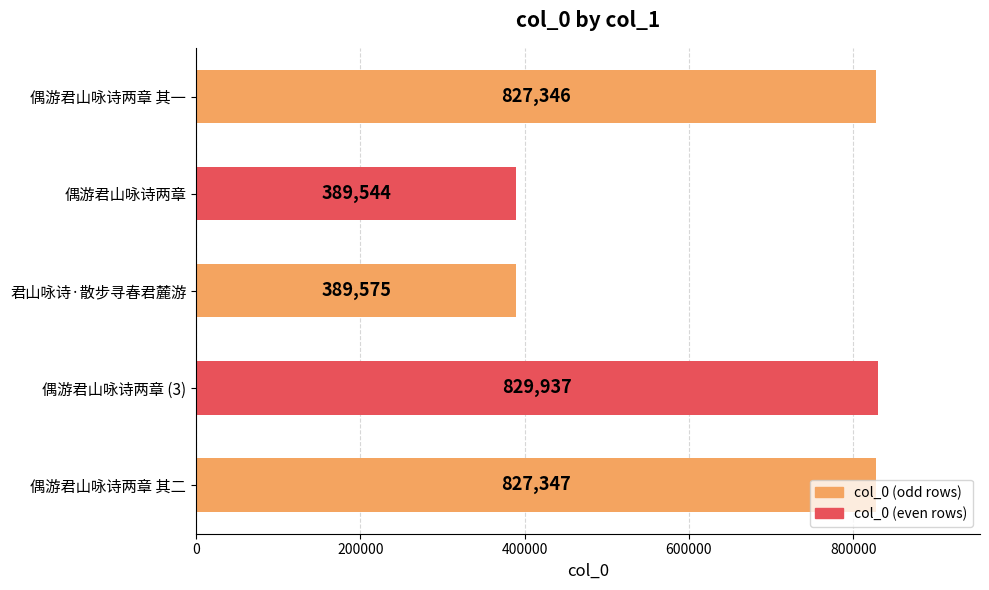

What is the label of the 3rd bar from the top?

君山咏诗·散步寻春君麓游